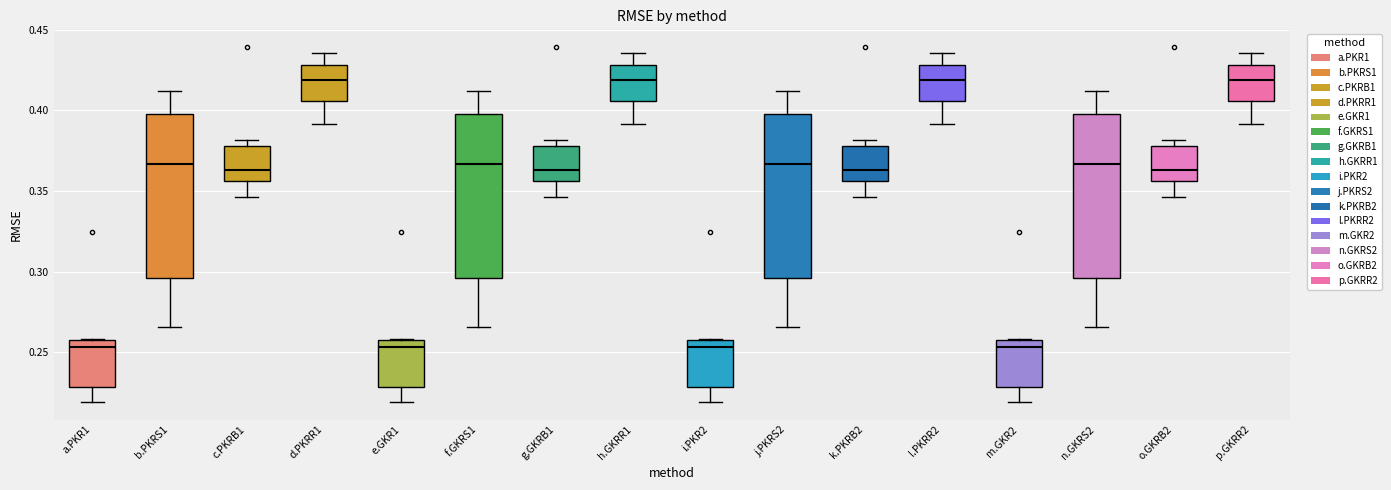

Reading left to right, read every box against the y-axis: the position of its median line, the range the box covers, and the ends of its whiskers. The values are not printed on the chart, so give them approximately, as read against the axis.

a.PKR1: median 0.255, box 0.230 to 0.260, whiskers 0.220 to 0.260
b.PKRS1: median 0.365, box 0.295 to 0.400, whiskers 0.265 to 0.410
c.PKRB1: median 0.365, box 0.355 to 0.380, whiskers 0.345 to 0.380 (just above the box's upper edge)
d.PKRR1: median 0.420, box 0.405 to 0.430, whiskers 0.390 to 0.435
e.GKR1: median 0.255, box 0.230 to 0.260, whiskers 0.220 to 0.260
f.GKRS1: median 0.365, box 0.295 to 0.400, whiskers 0.265 to 0.410
g.GKRB1: median 0.365, box 0.355 to 0.380, whiskers 0.345 to 0.380 (just above the box's upper edge)
h.GKRR1: median 0.420, box 0.405 to 0.430, whiskers 0.390 to 0.435
i.PKR2: median 0.255, box 0.230 to 0.260, whiskers 0.220 to 0.260
j.PKRS2: median 0.365, box 0.295 to 0.400, whiskers 0.265 to 0.410
k.PKRB2: median 0.365, box 0.355 to 0.380, whiskers 0.345 to 0.380 (just above the box's upper edge)
l.PKRR2: median 0.420, box 0.405 to 0.430, whiskers 0.390 to 0.435
m.GKR2: median 0.255, box 0.230 to 0.260, whiskers 0.220 to 0.260
n.GKRS2: median 0.365, box 0.295 to 0.400, whiskers 0.265 to 0.410
o.GKRB2: median 0.365, box 0.355 to 0.380, whiskers 0.345 to 0.380 (just above the box's upper edge)
p.GKRR2: median 0.420, box 0.405 to 0.430, whiskers 0.390 to 0.435